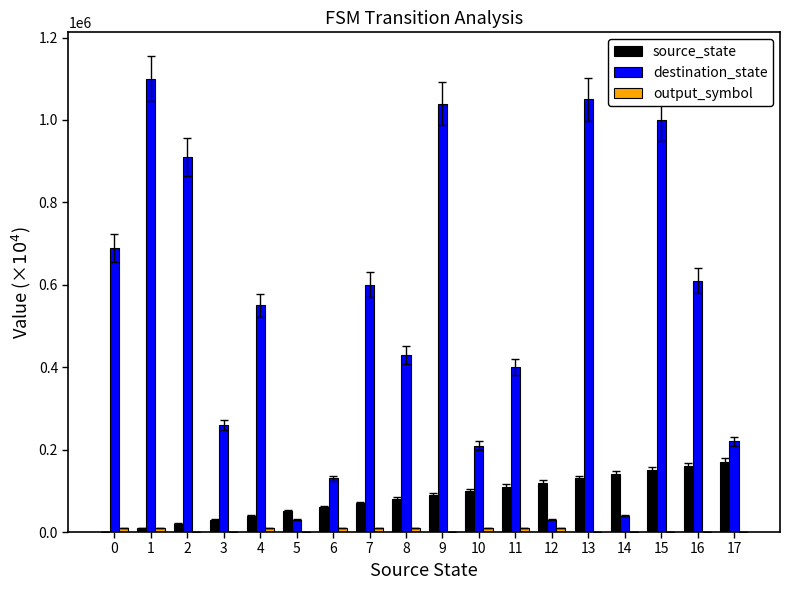

What is the highest value of the destination_state series?

1100000